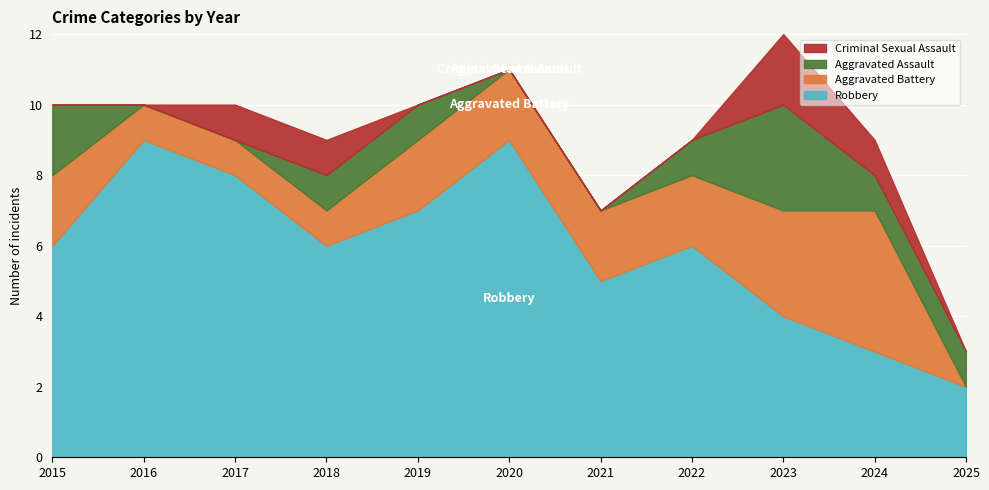

At which category is the sum across all series the highest?

2023